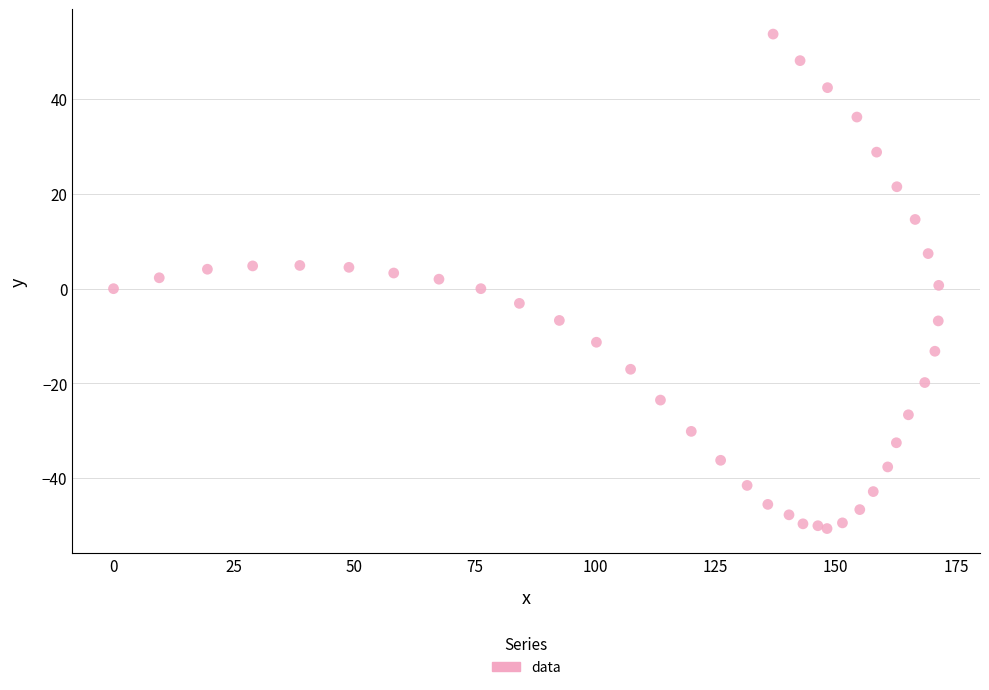

What is the range of Y values (max minus min)?

104.3